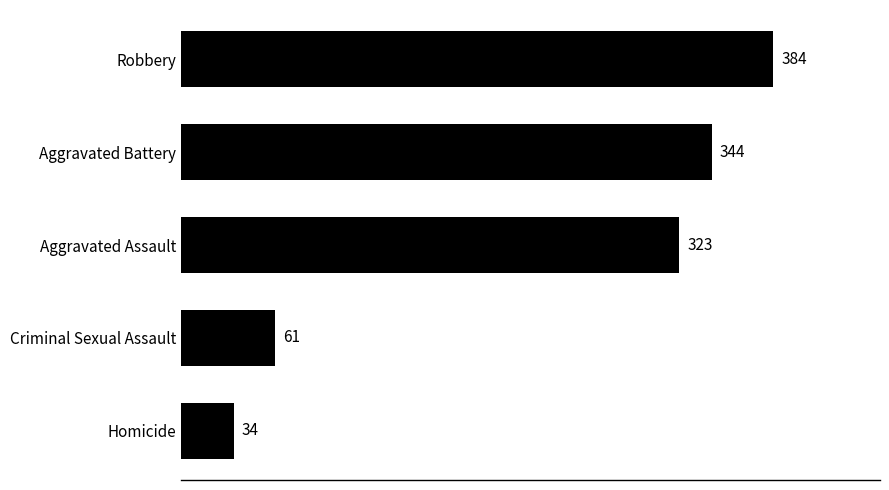

List the labels in order of value, smallest first.

Homicide, Criminal Sexual Assault, Aggravated Assault, Aggravated Battery, Robbery